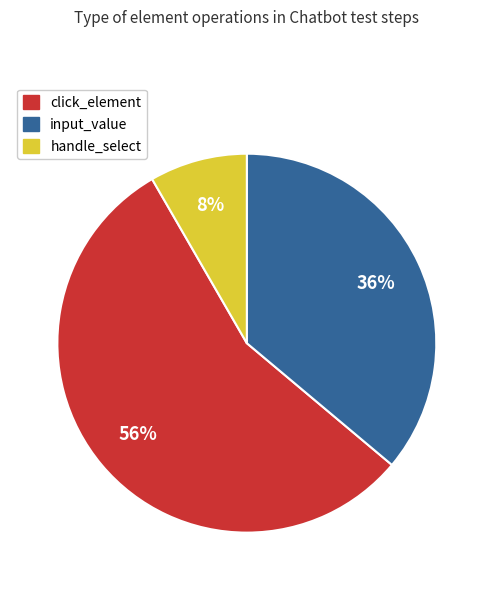

Which slice is the smallest?

handle_select